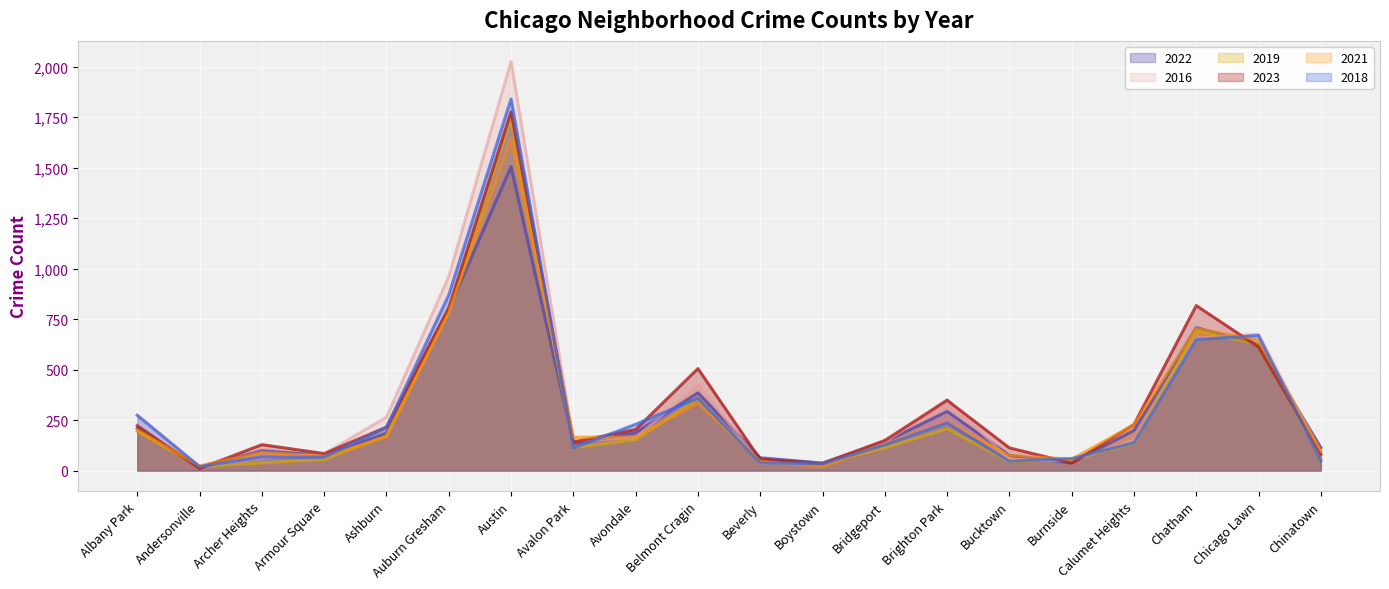

What are all the series names shown in the legend?

2022, 2016, 2019, 2023, 2021, 2018